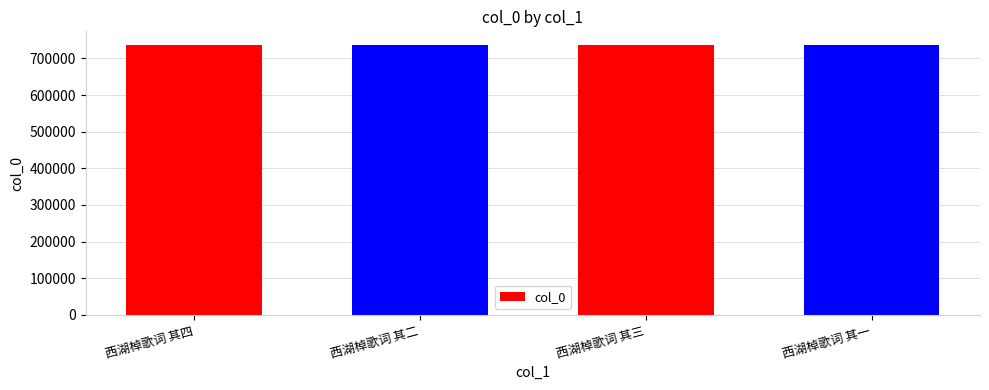

What is the approximate value at 西湖棹歌词 其三?

737274